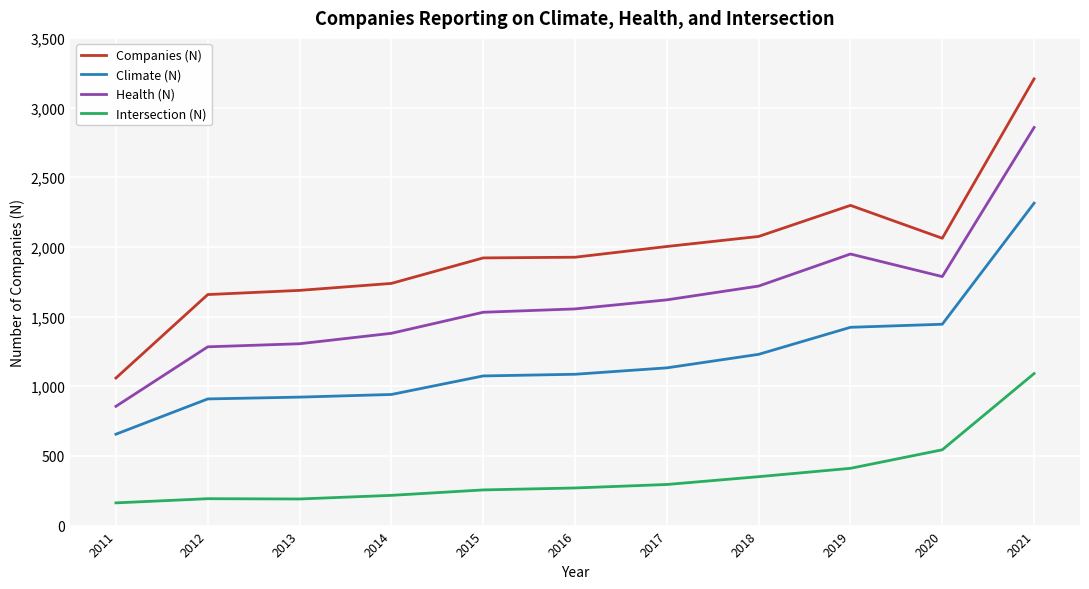

True or false: Health (N) and Intersection (N) cross at least once.

False